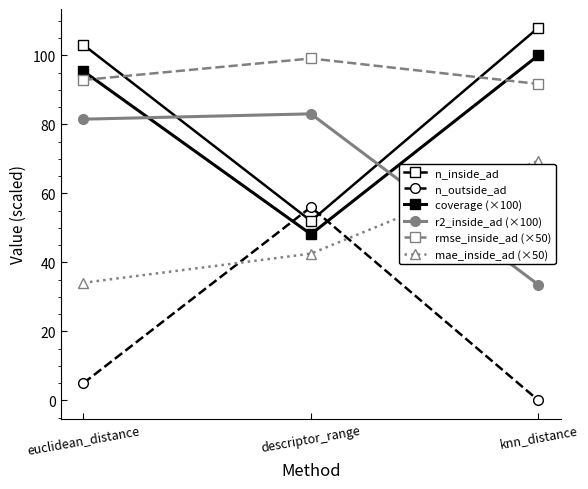

How many series are shown in this chart?

6